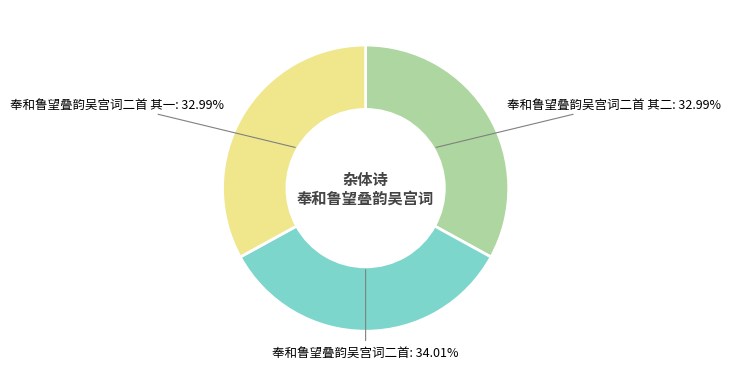

To the nearest percent, what is the average slice percentage?

33%